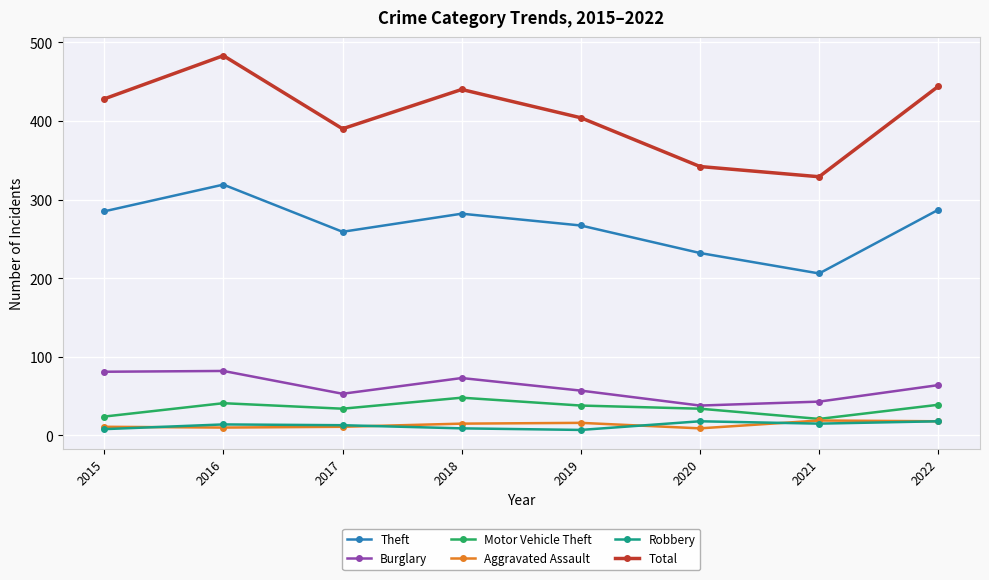

Which category has the highest value across all series?

2016